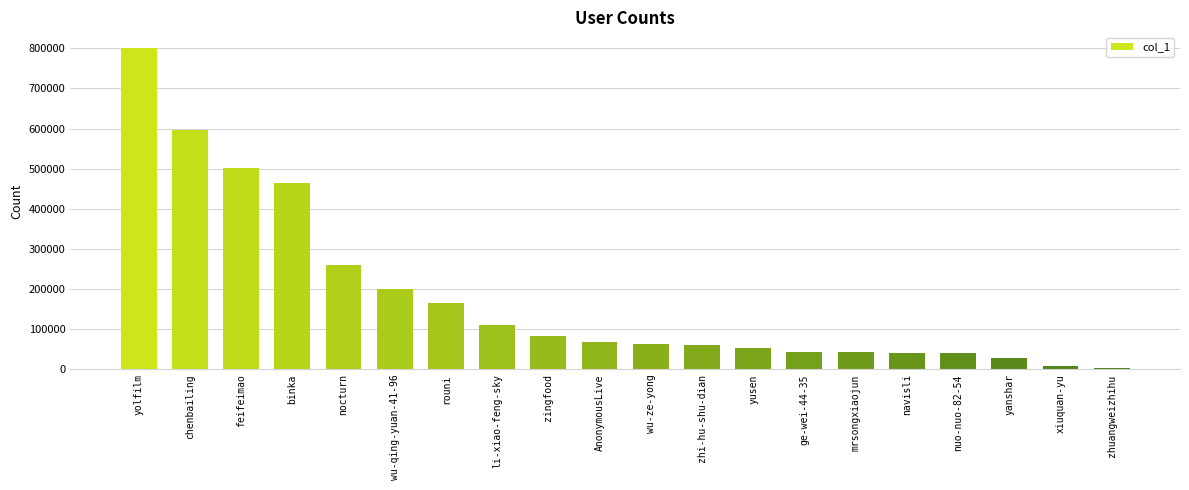

Is it true that the value at wu-qing-yuan-41-96 is 200517?

True